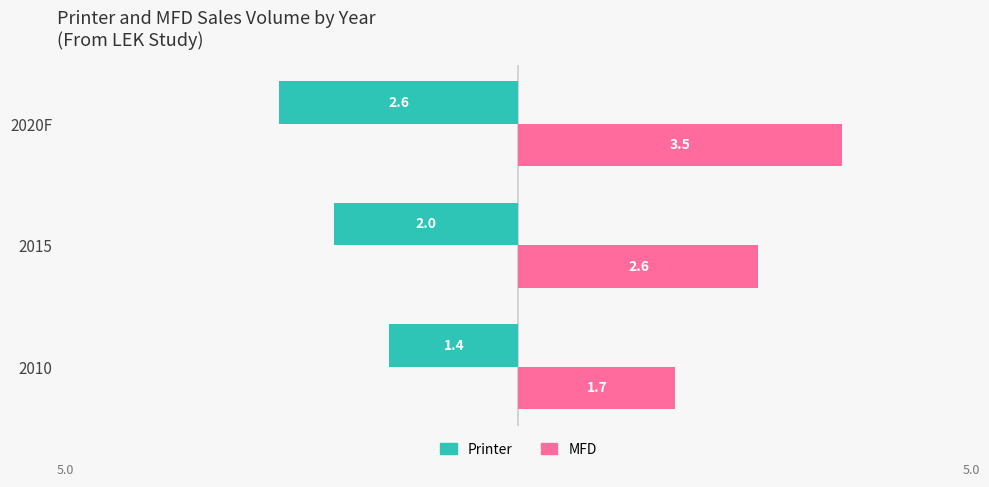

At which label is MFD closest to 2?

2010